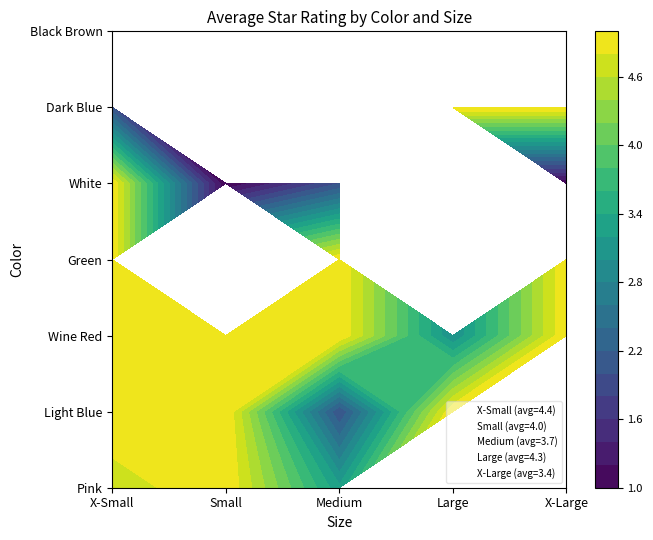

What is the total value across all series at Light Blue?

17.0